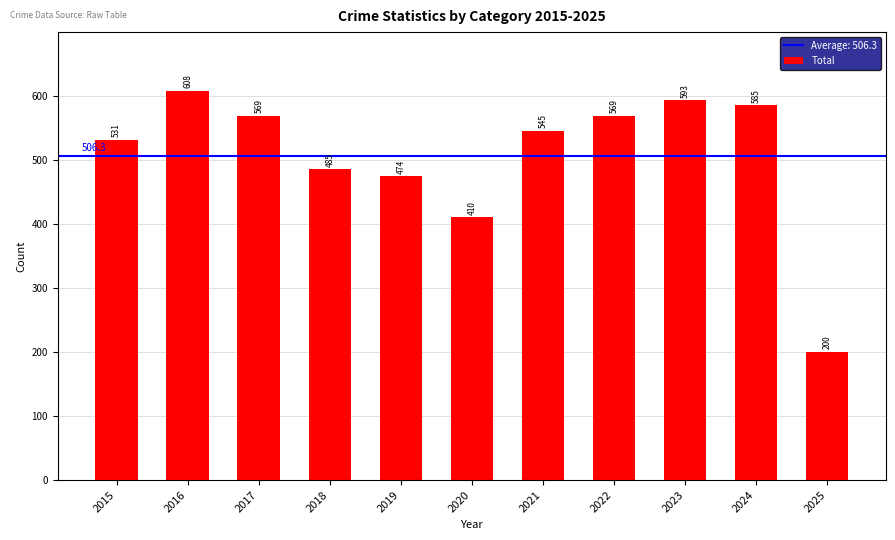

What is the greatest value displayed?

608